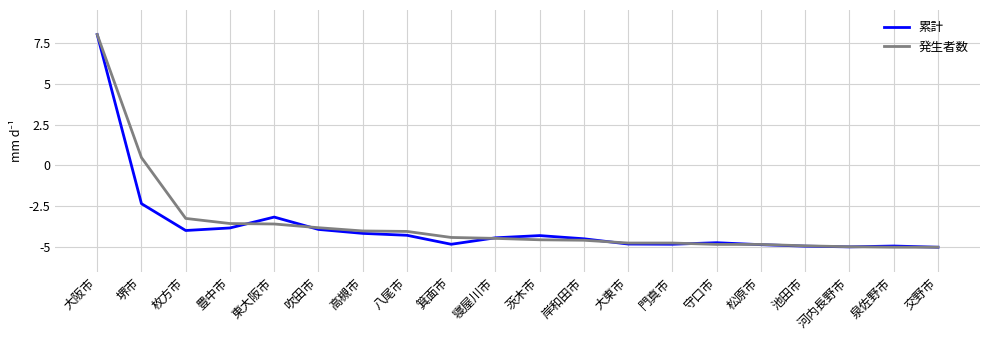

Rank the series by their average value, from highest to lowest.

発生者数, 累計